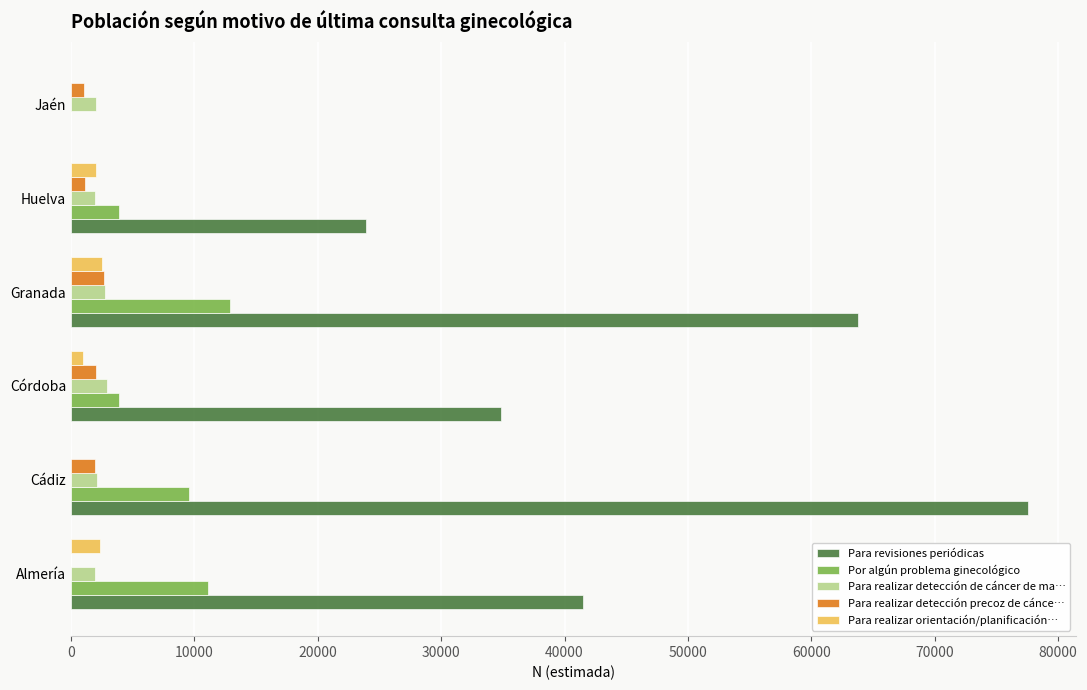

Which series has the largest total across all categories?

Para revisiones periódicas